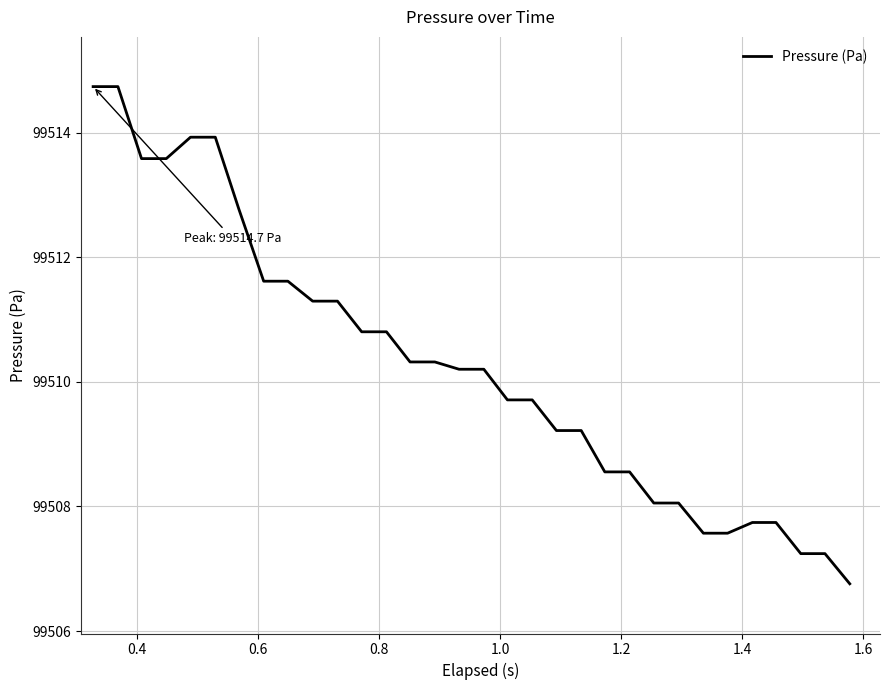

Reading left to right, list all the values displayed in this chart.

99514.7	99514.7	99513.6	99513.6	99513.9	99513.9	99512.8	99511.6	99511.6	99511.3	99511.3	99510.8	99510.8	99510.3	99510.3	99510.2	99510.2	99509.7	99509.7	99509.2	99509.2	99508.6	99508.6	99508.1	99508.1	99507.6	99507.6	99507.7	99507.7	99507.2	99507.2	99506.8